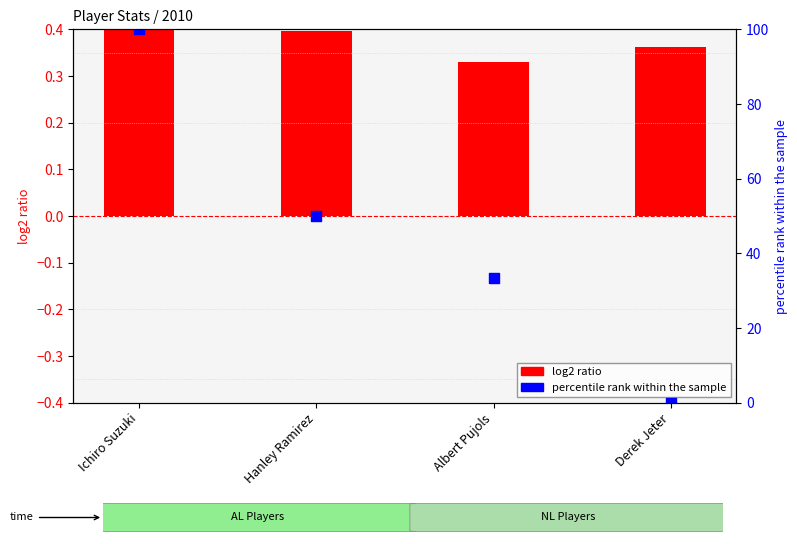

Which series contains the highest Y value?

percentile rank within the sample